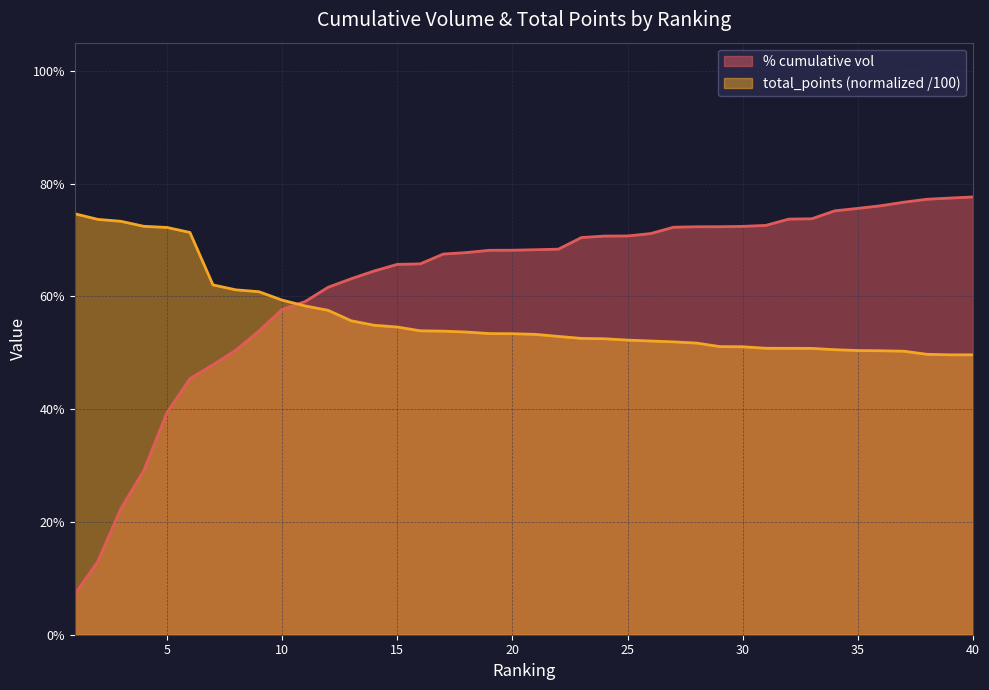

What are all the series names shown in the legend?

% cumulative vol, total_points (normalized /100)